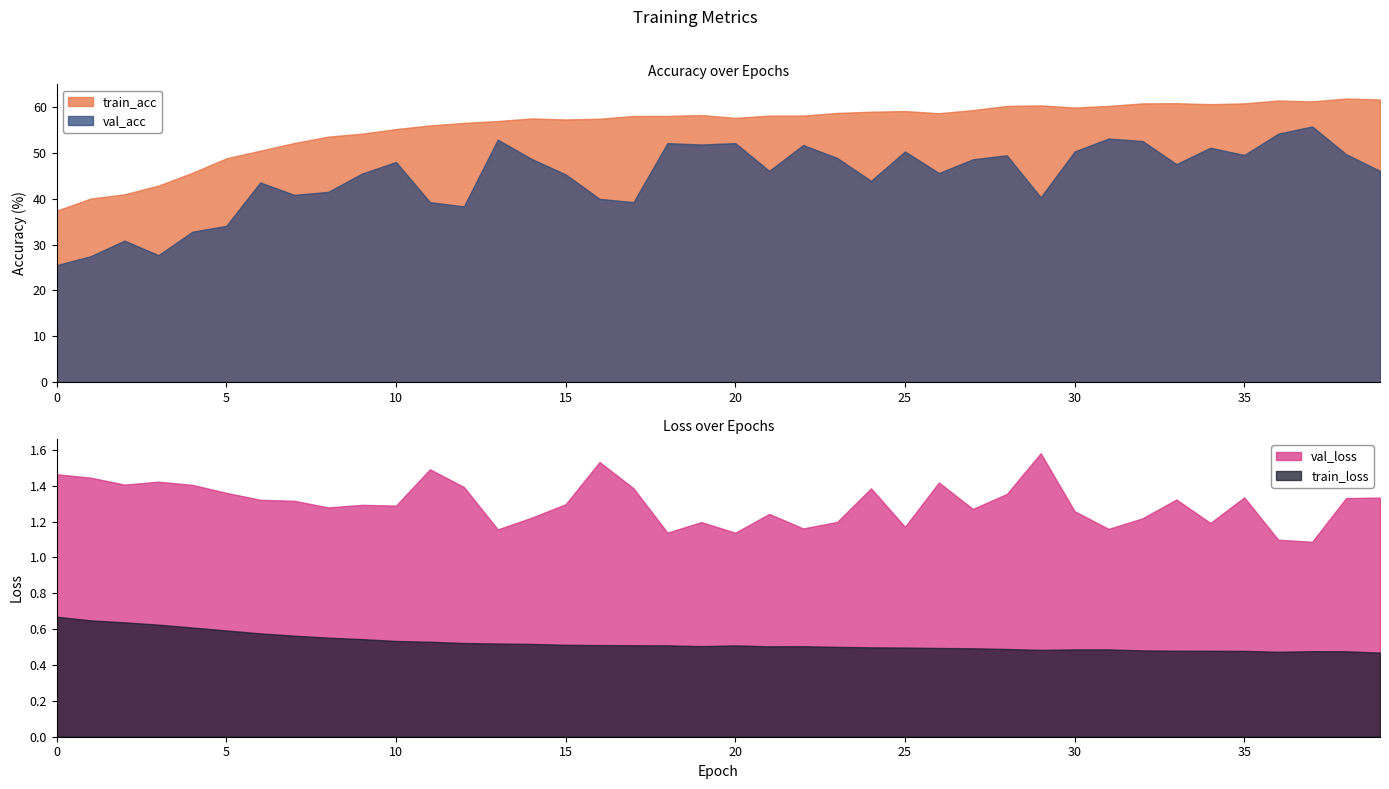

List the series in order of their peak value, highest first.

train_acc, val_acc, val_loss, train_loss